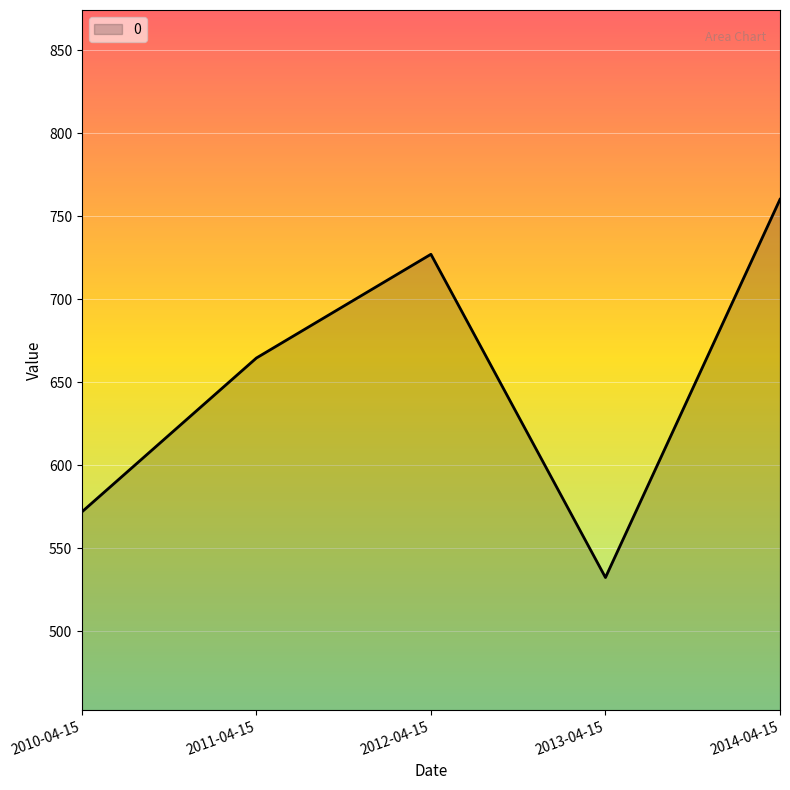

What is the difference between the maximum and minimum values?

227.7